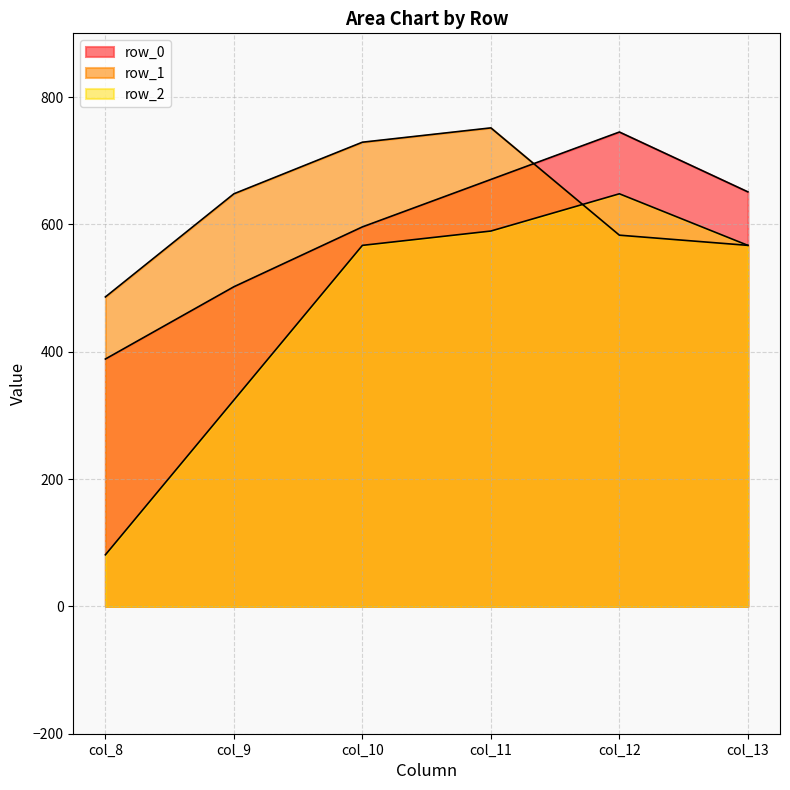

Which series changed the most between col_11 and col_13?

row_1